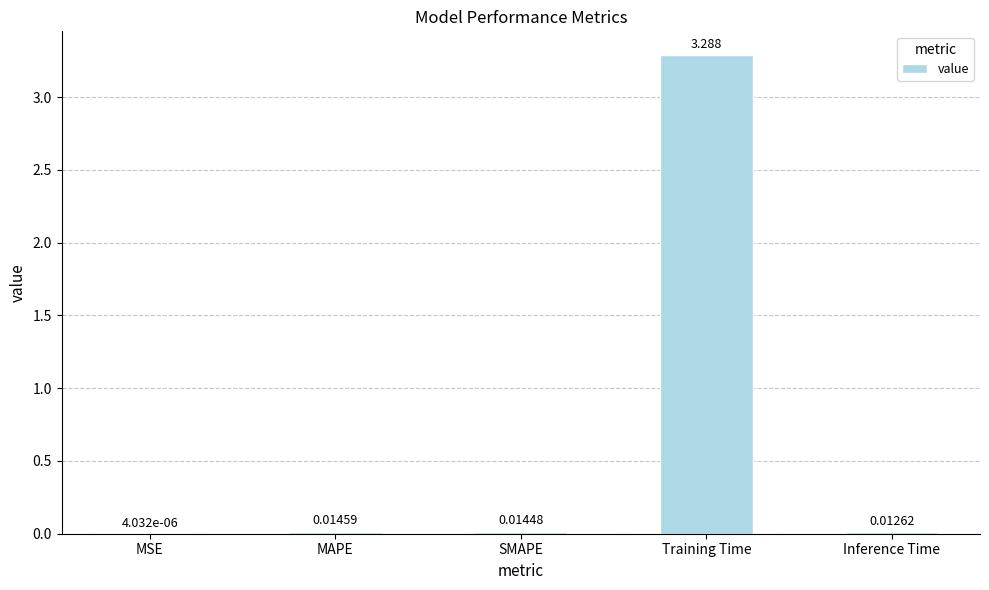

Which has a higher value, SMAPE or Inference Time?

SMAPE